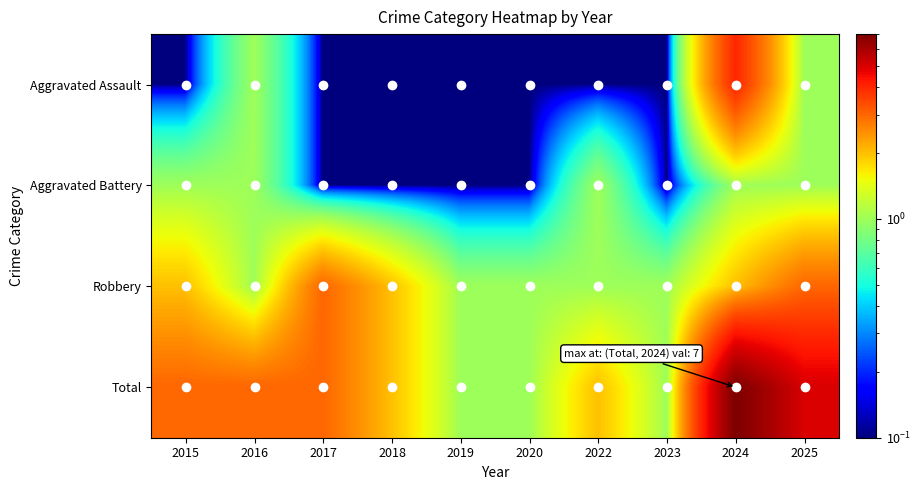

At how many categories does at least one series exceed 2?

5